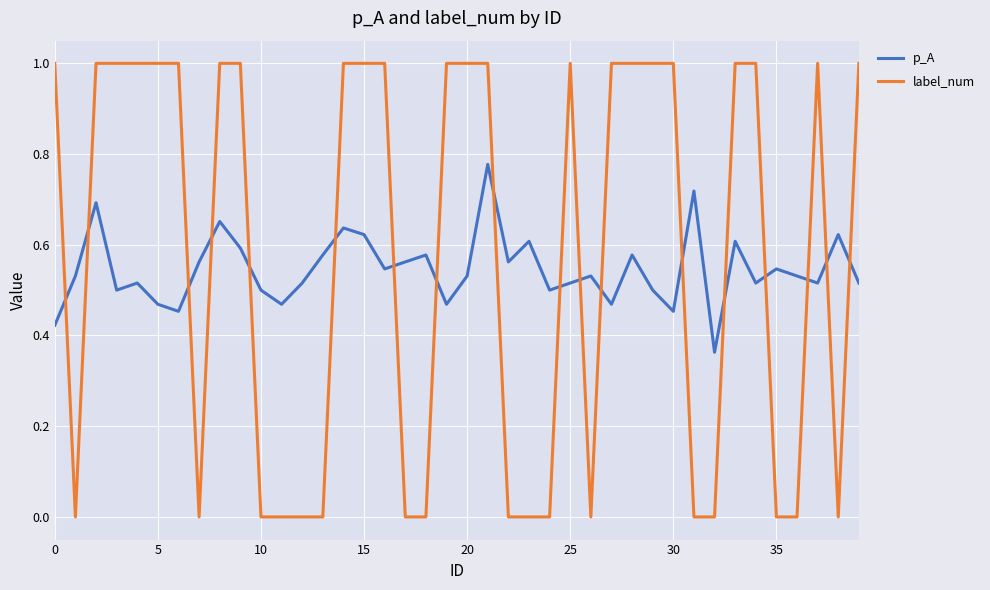

What is the highest value of the label_num series?

1.0